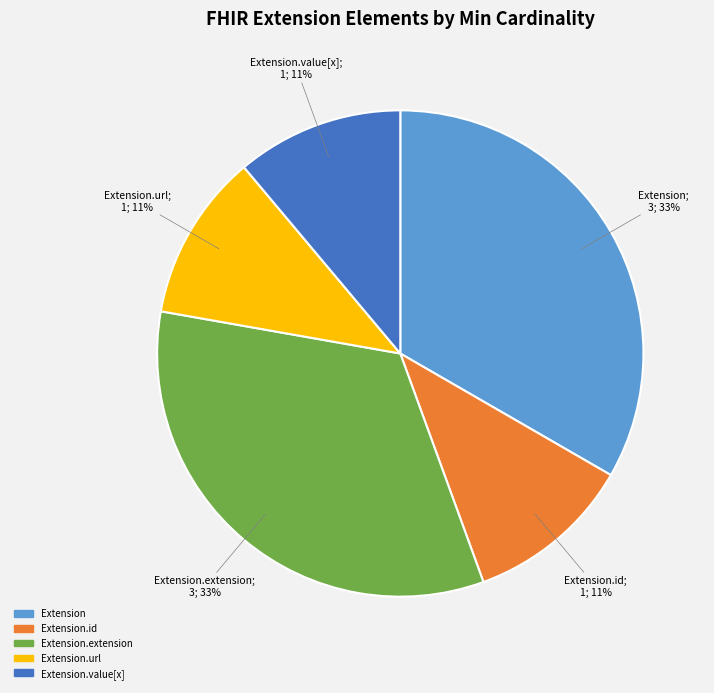

Is there a majority slice in this chart?

No